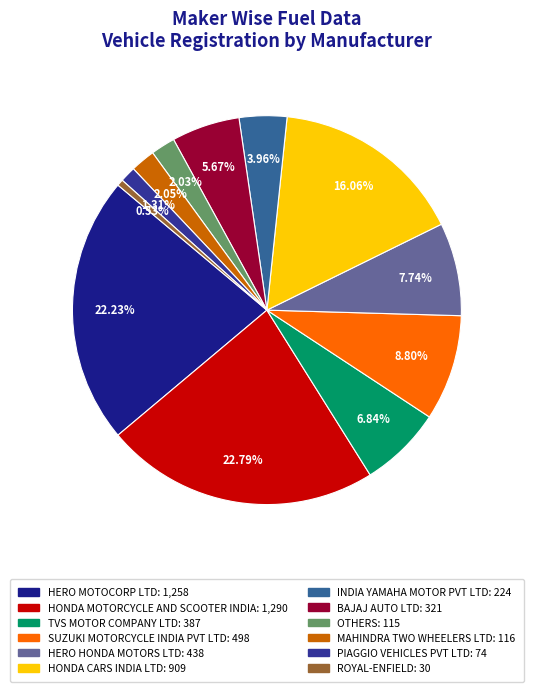

Which slice is the largest?

HONDA MOTORCYCLE AND SCOOTER INDIA